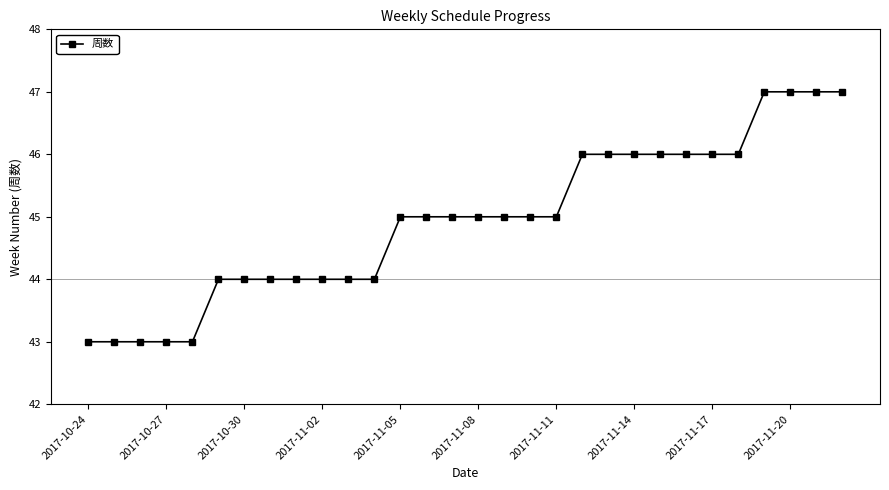

What is the value of the 29th point from the left?

47